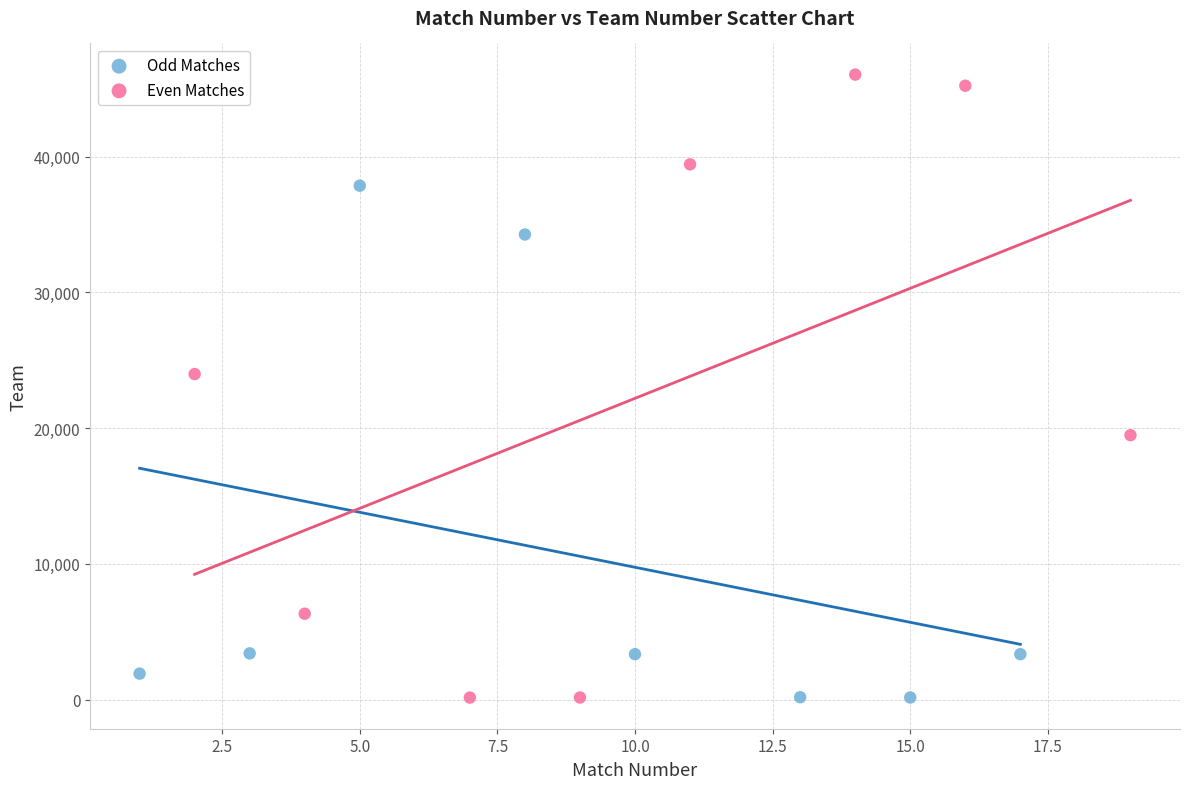

Which series reaches the maximum Y coordinate?

Even Matches